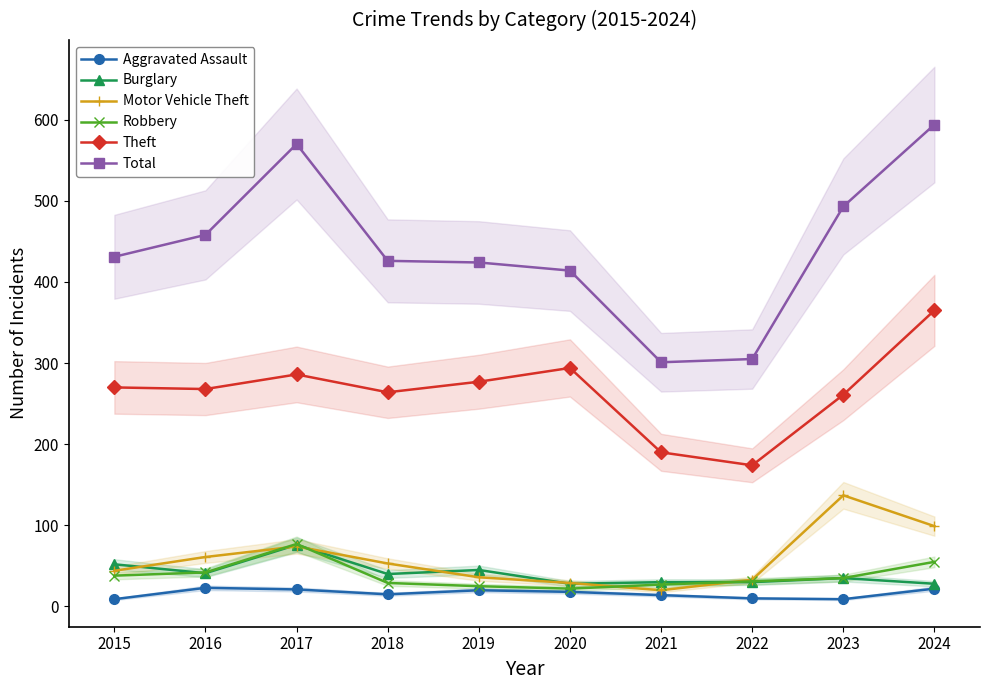

At which category does Theft reach its first local peak?

2017